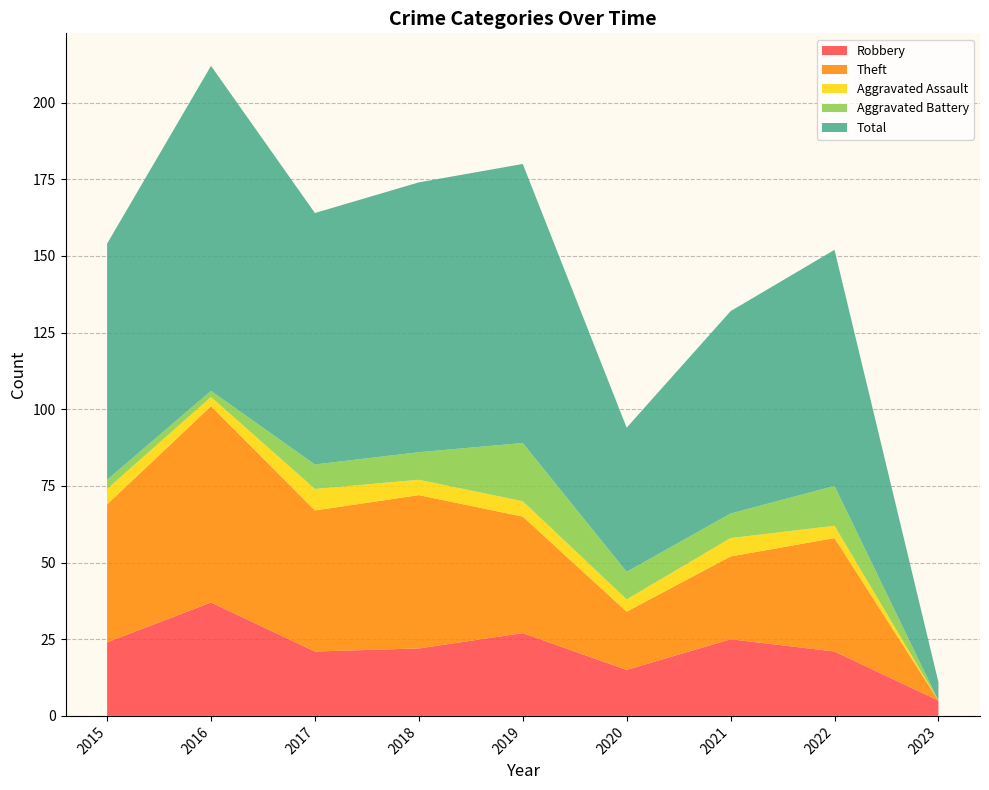

Reading left to right, extract all data points from this chart.

Robbery: 2015=24	2016=37	2017=21	2018=22	2019=27	2020=15	2021=25	2022=21	2023=5
Theft: 2015=45	2016=64	2017=46	2018=50	2019=38	2020=19	2021=27	2022=37	2023=0
Aggravated Assault: 2015=5	2016=3	2017=7	2018=5	2019=5	2020=4	2021=6	2022=4	2023=0
Aggravated Battery: 2015=3	2016=2	2017=8	2018=9	2019=19	2020=9	2021=8	2022=13	2023=0
Total: 2015=77	2016=106	2017=82	2018=88	2019=91	2020=47	2021=66	2022=77	2023=6